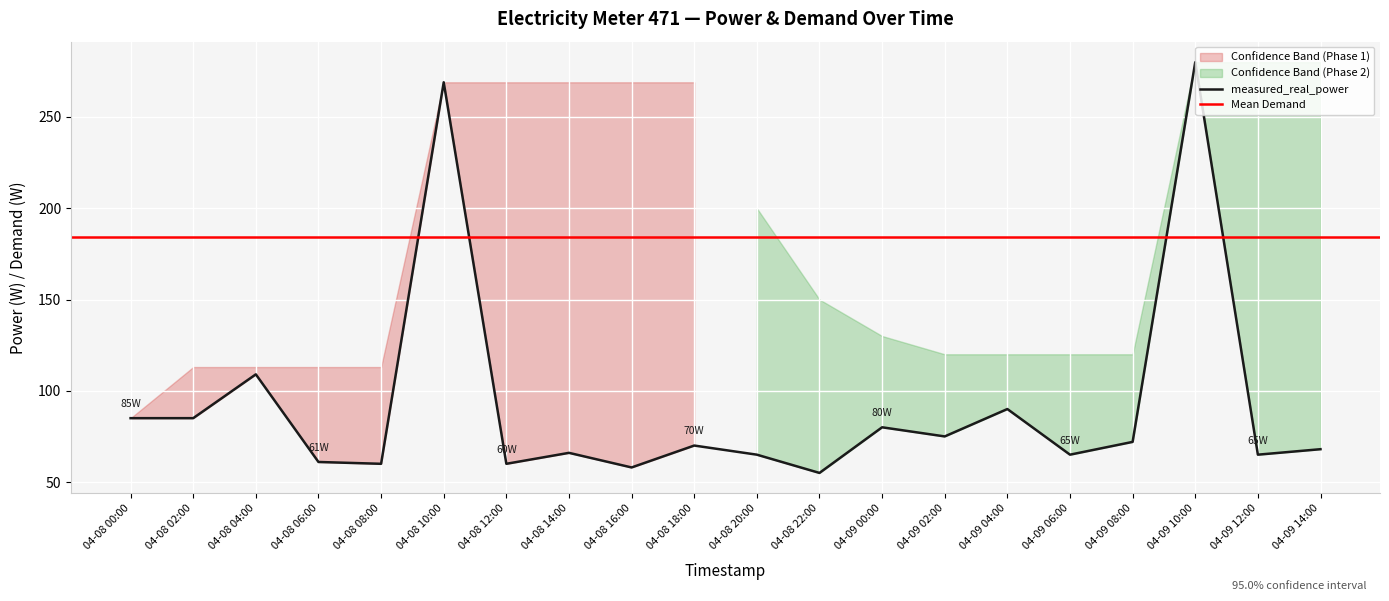

What is the difference between the measured_real_power values at 04-09 14:00 and 04-08 20:00?

3